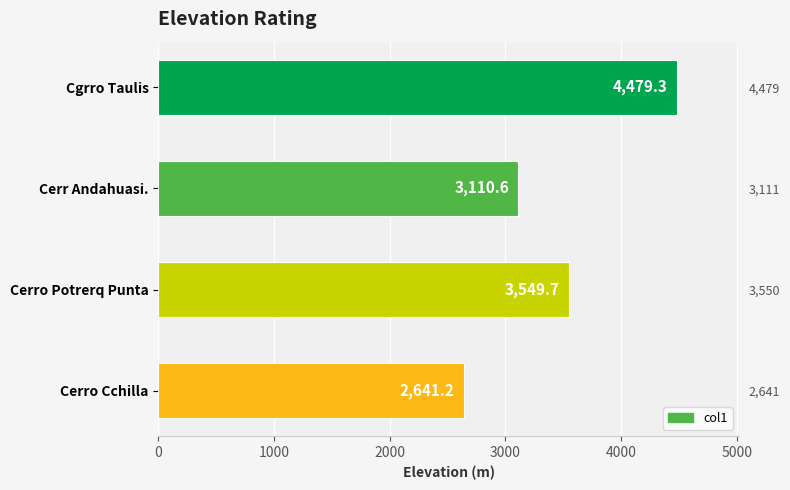

What is the minimum value shown in the chart?

2641.2